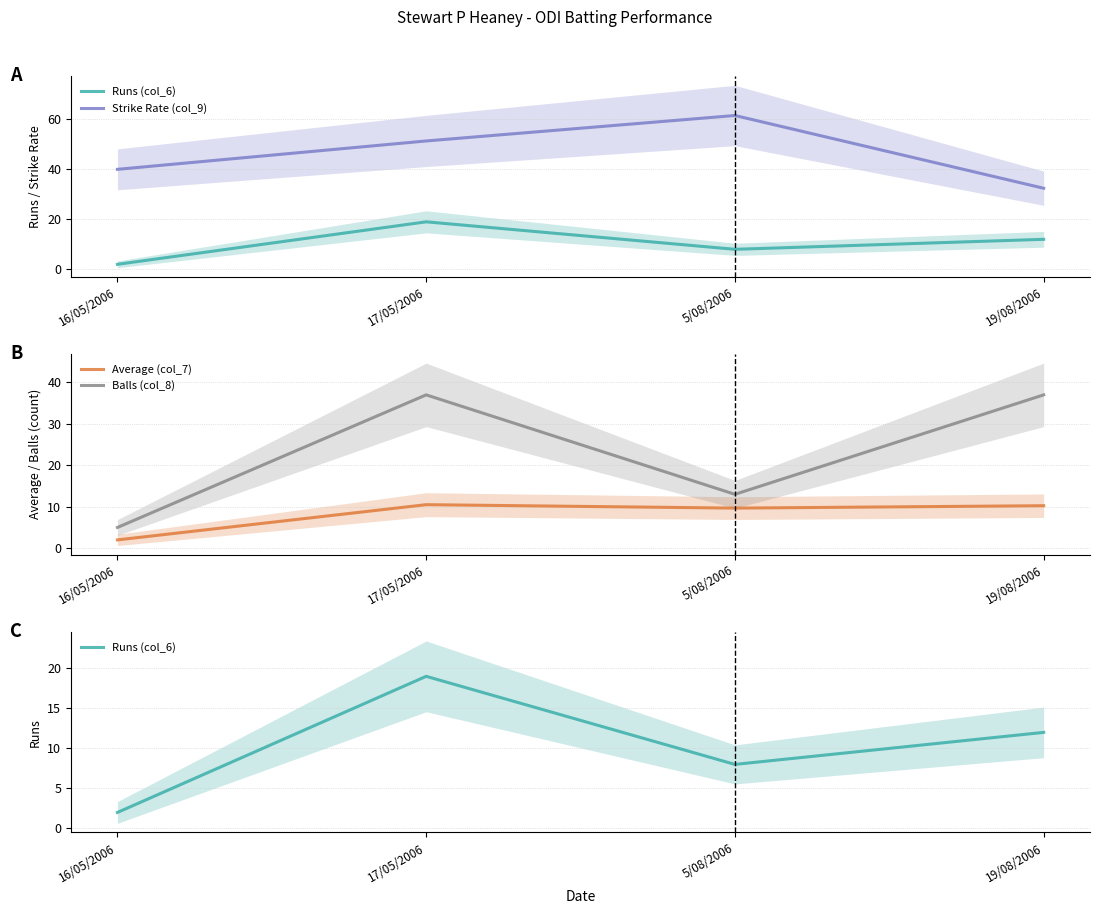

What is the spread (max minus min) of values at 19/08/2006?

26.8